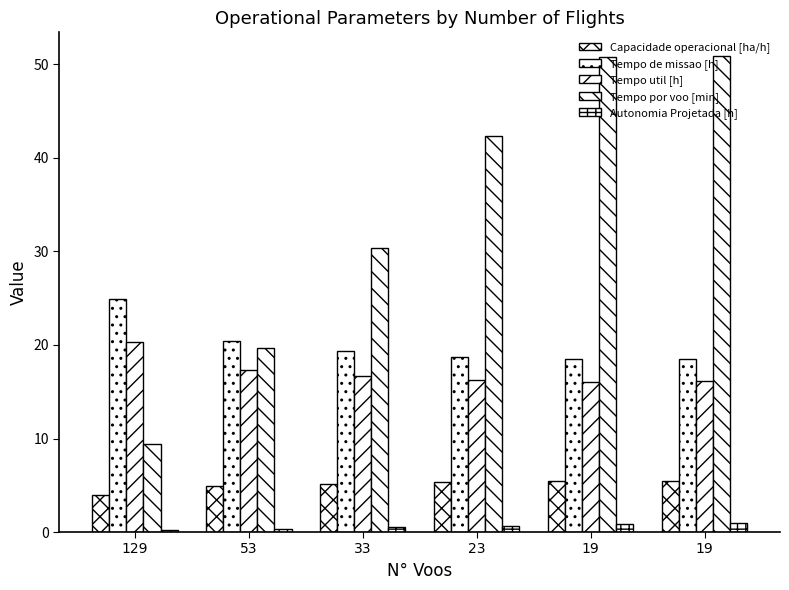

What is the value of the Capacidade operacional [ha/h] bar at the 4th from the left?

5.3